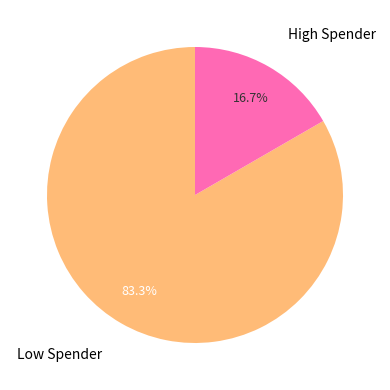

What is the smallest slice in the pie chart?

High Spender